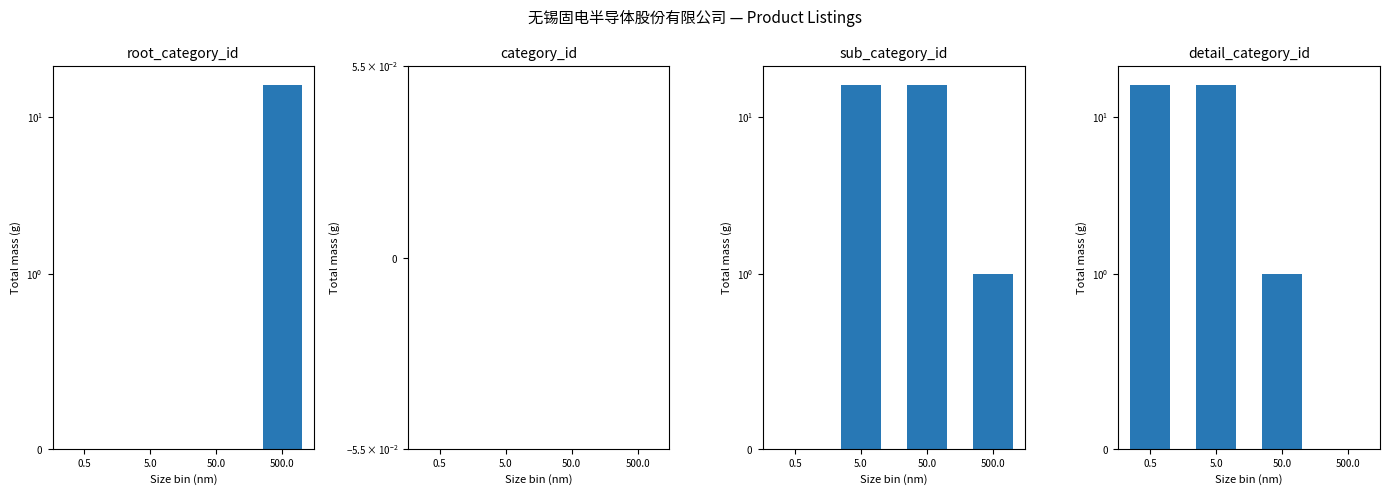

What are all the series names shown in the legend?

root_category_id, category_id, sub_category_id, detail_category_id